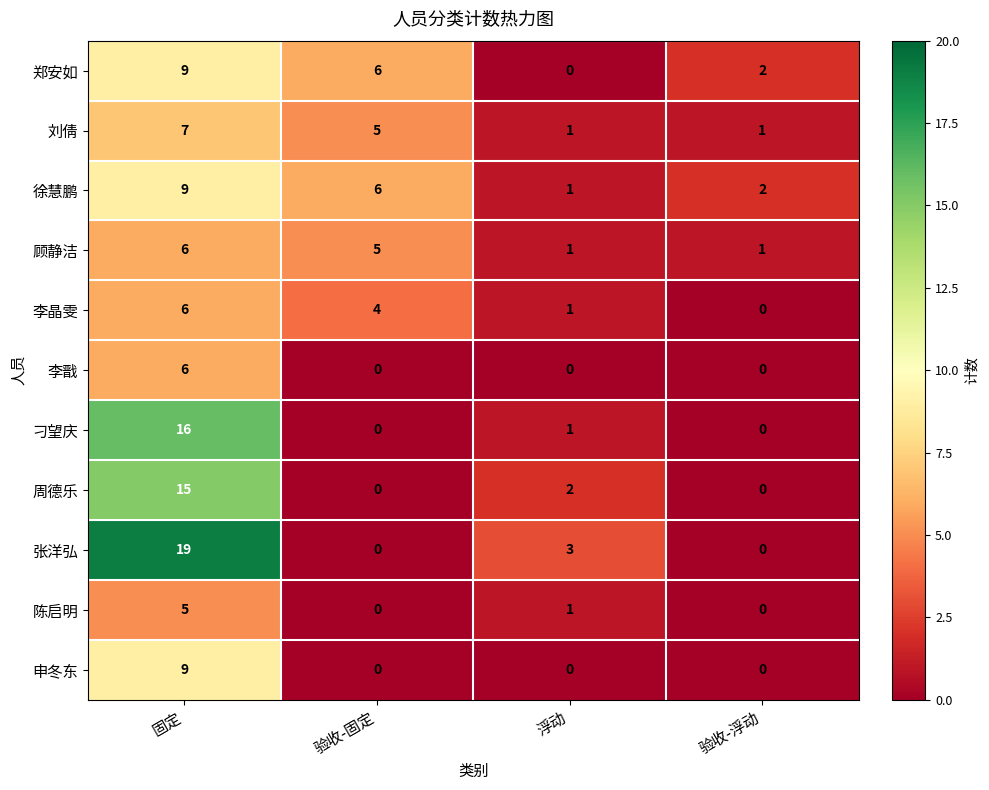

Which series has the largest total across all categories?

张洋弘